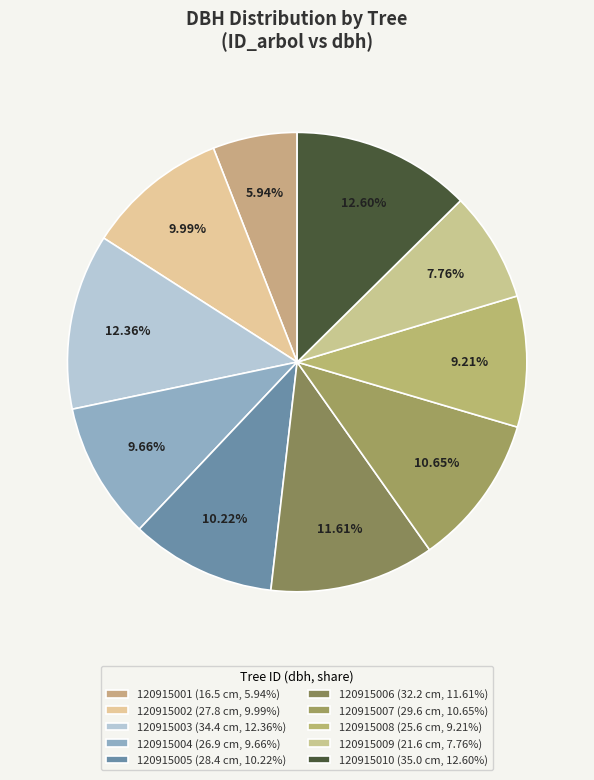

Is it true that 120915007 is 25% of the pie?

False